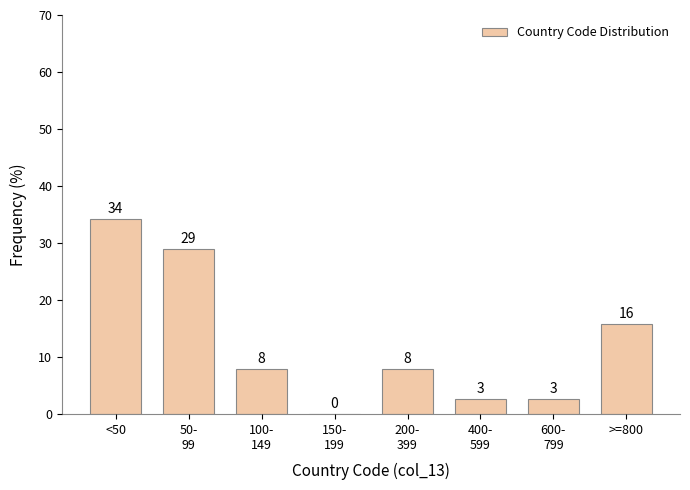

Are the bars horizontal?

No